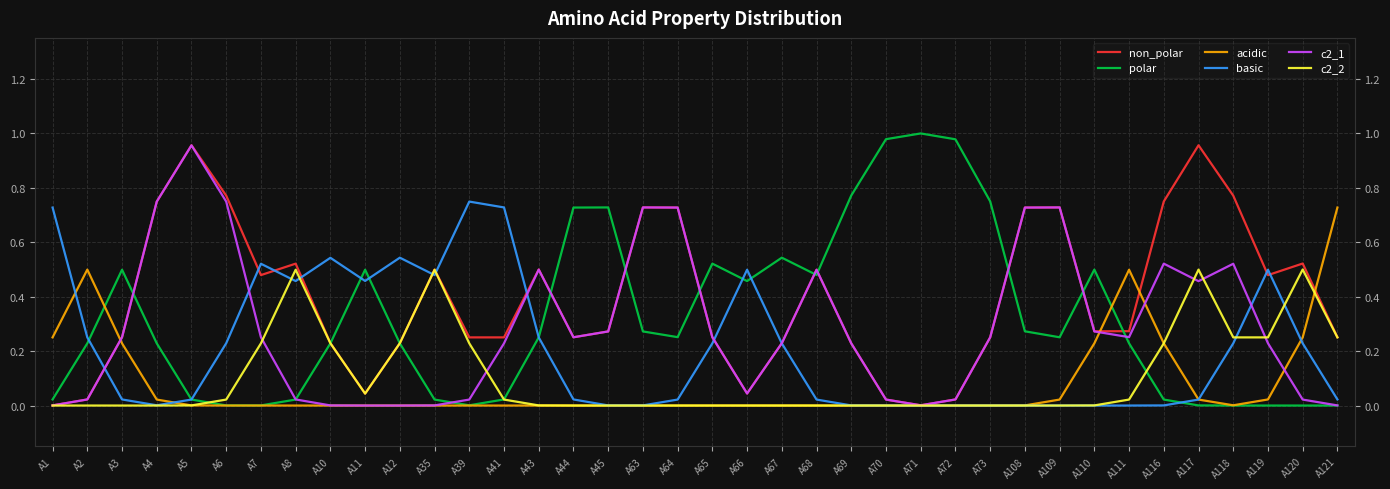

What is the total value across all series at A119?

1.5